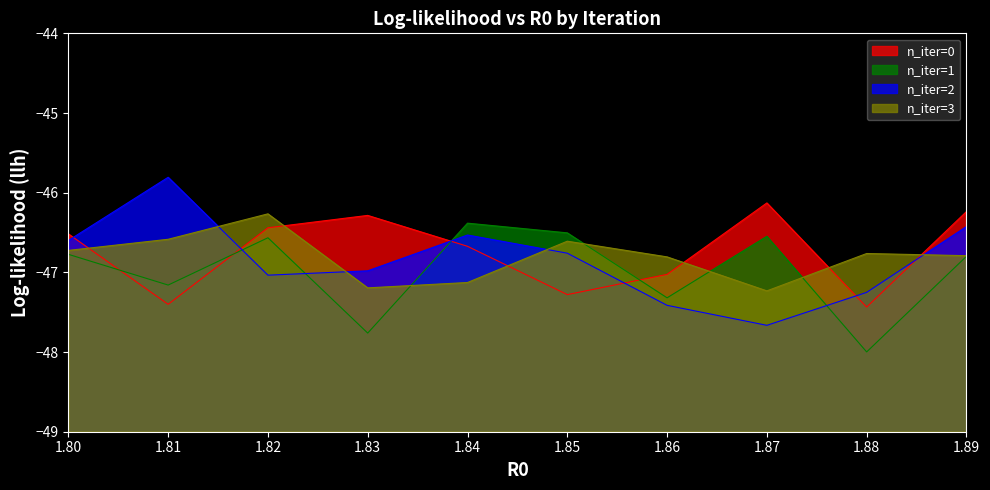

Which category has the highest value across all series?

1.81